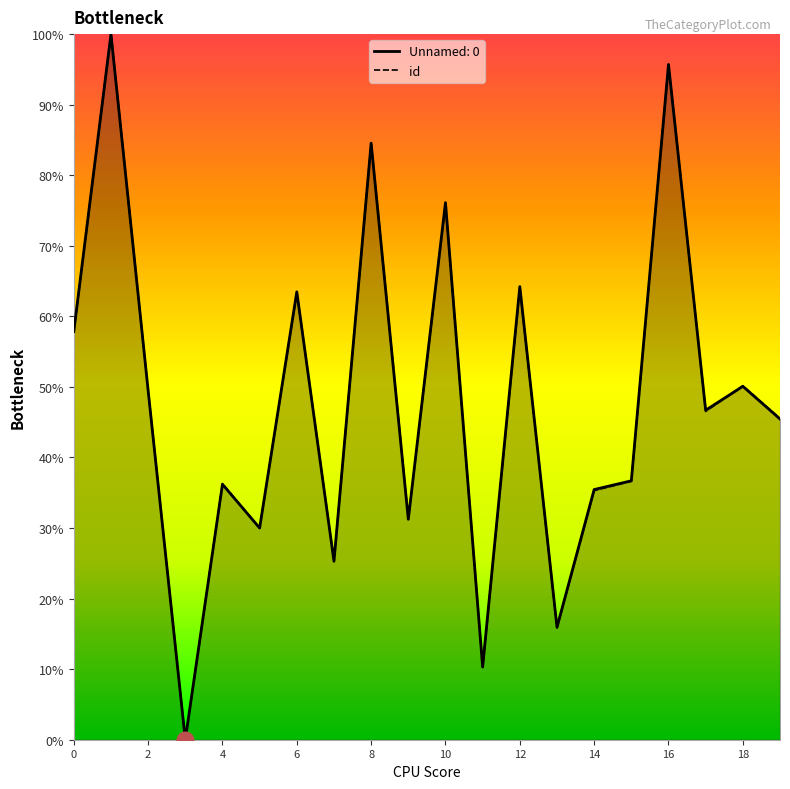

How many lines are shown in the chart?

2